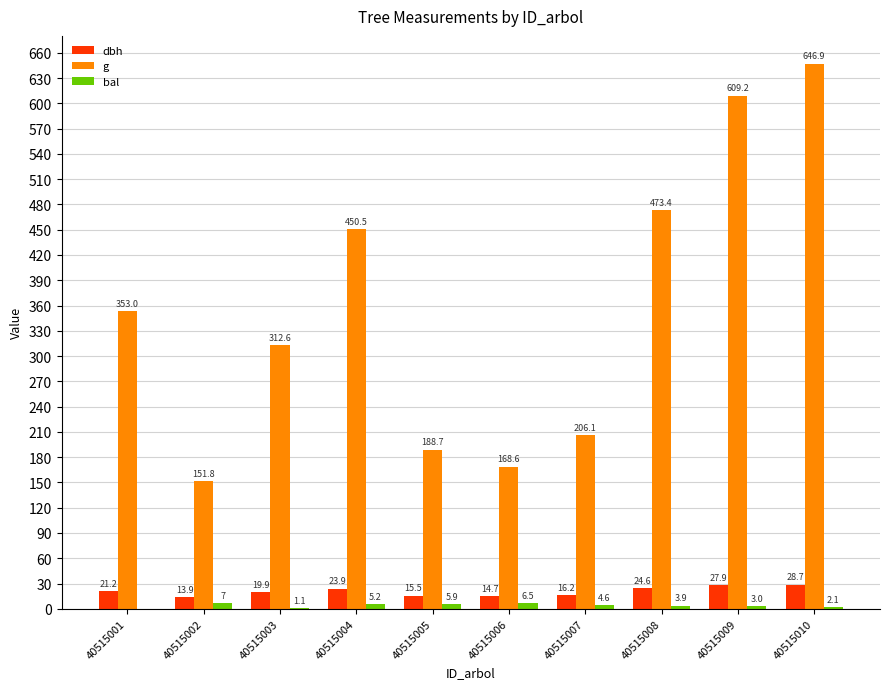

What is the average value of the g series?

356.1